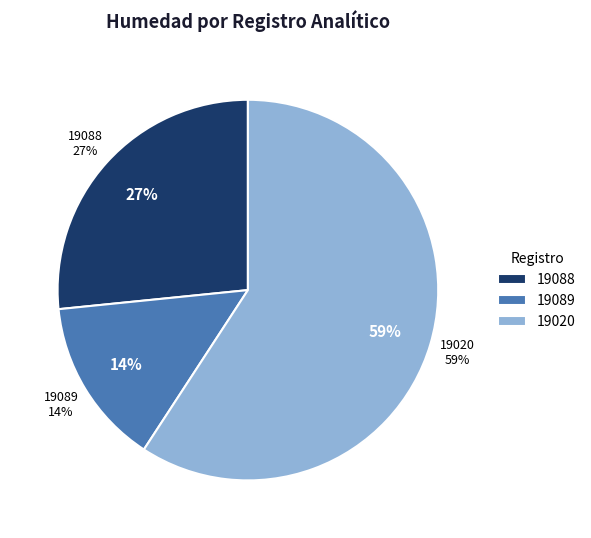

What is the smallest slice in the pie chart?

19089